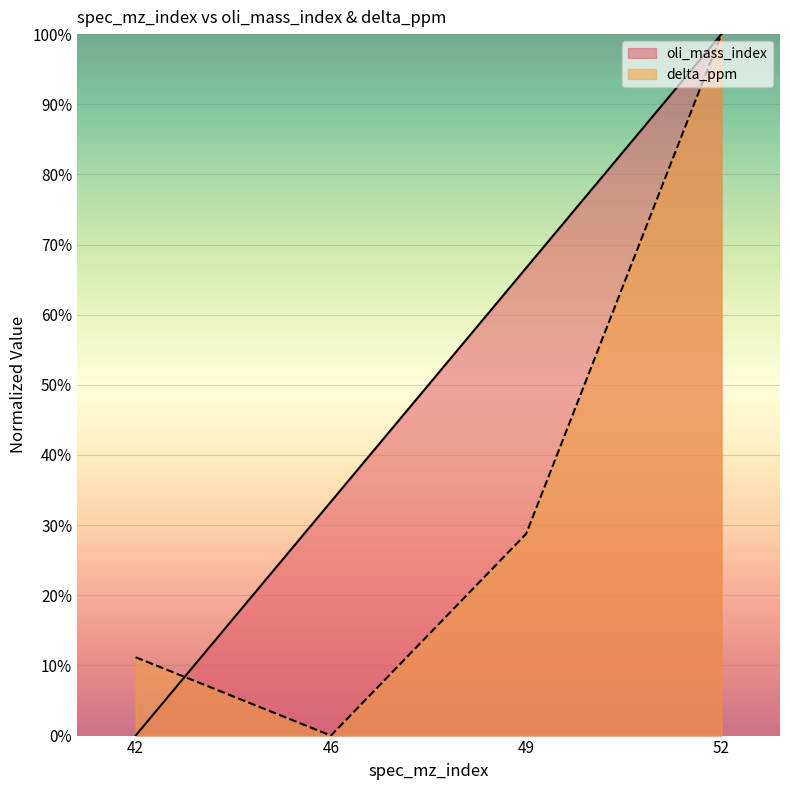

What is the average value of the delta_ppm series?

35.0